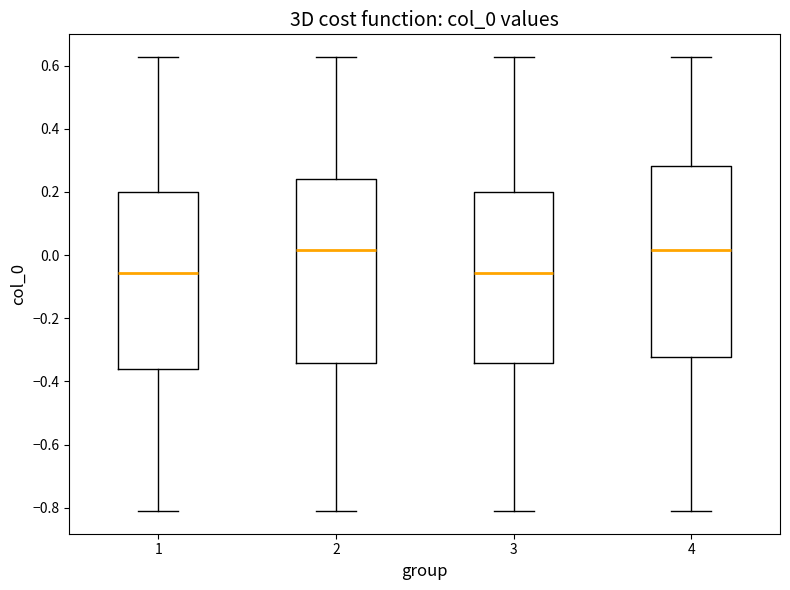

Reading left to right, read every box against the y-axis: the position of its median line, the range the box covers, and the ends of its whiskers. The values are not printed on the chart, so give them approximately, as read against the axis.

1: median -0.06, box -0.36 to 0.20, whiskers -0.82 to 0.62
2: median 0.02, box -0.34 to 0.24, whiskers -0.82 to 0.62
3: median -0.06, box -0.34 to 0.20, whiskers -0.82 to 0.62
4: median 0.02, box -0.32 to 0.28, whiskers -0.82 to 0.62